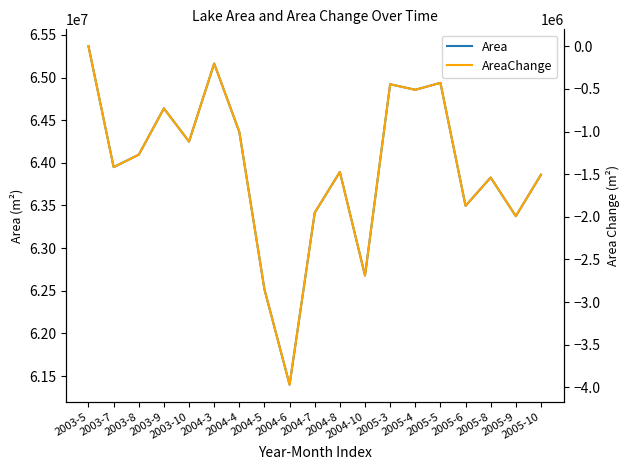

Is this an area chart (filled region under the line)?

No